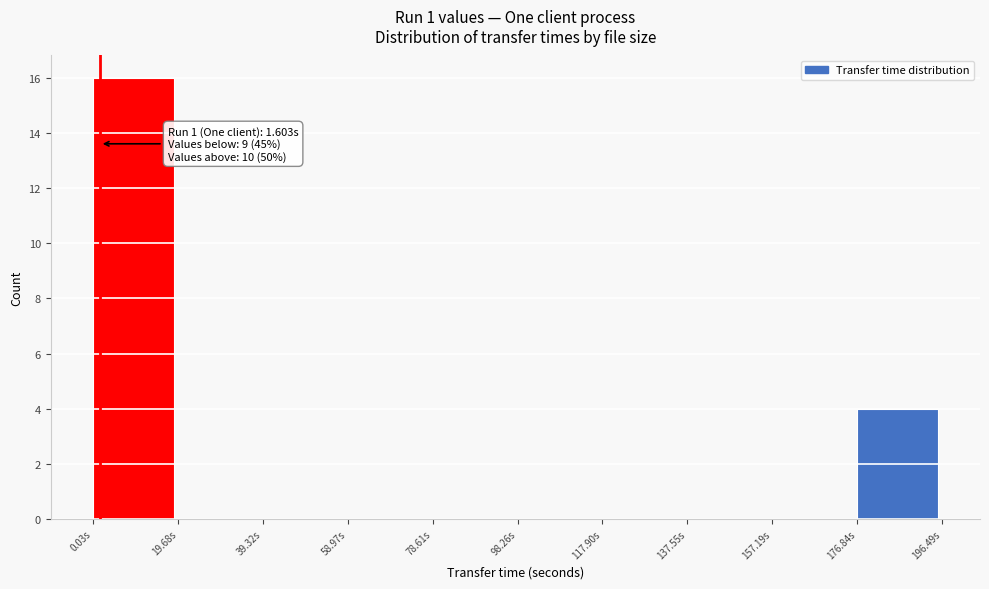

Which range on the x-axis has the tallest bar?

0 to 20